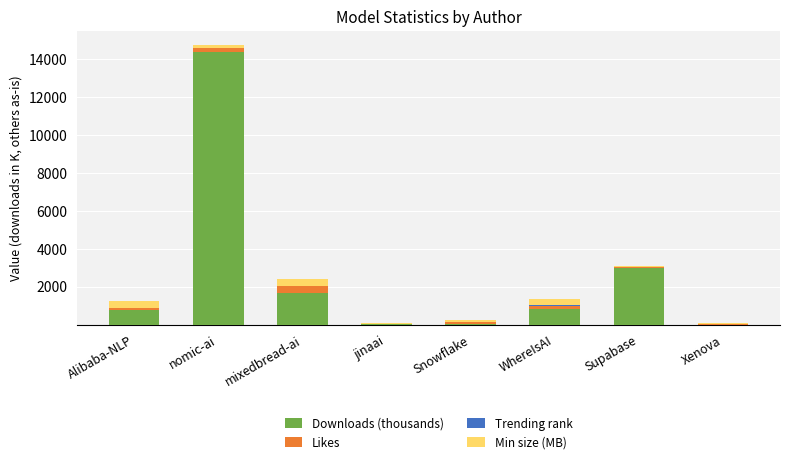

How many categories are shown in the chart?

8